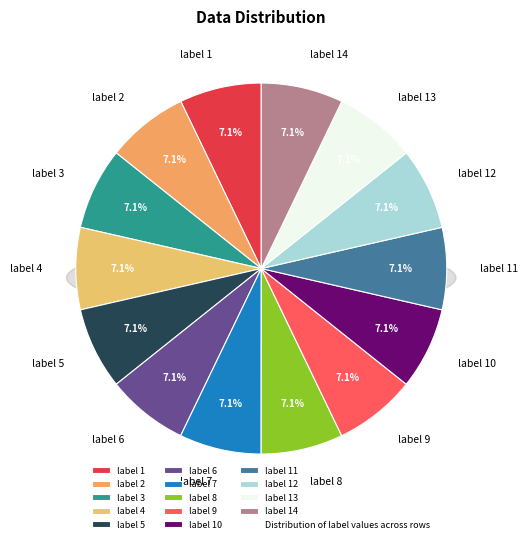

The label 1 slice represents 1% of the pie. True or false?

False